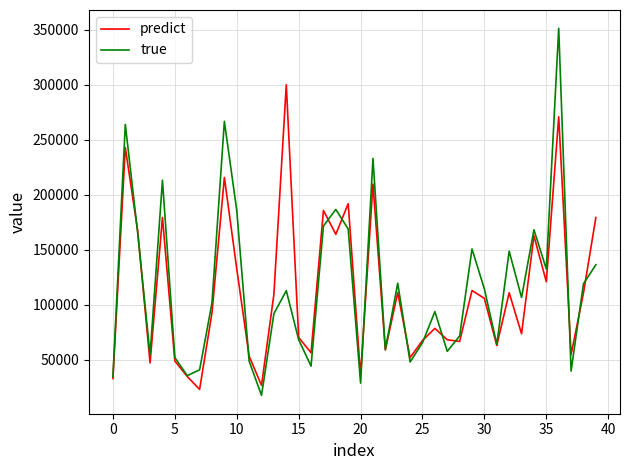

Which series has the widest spread of values?

true